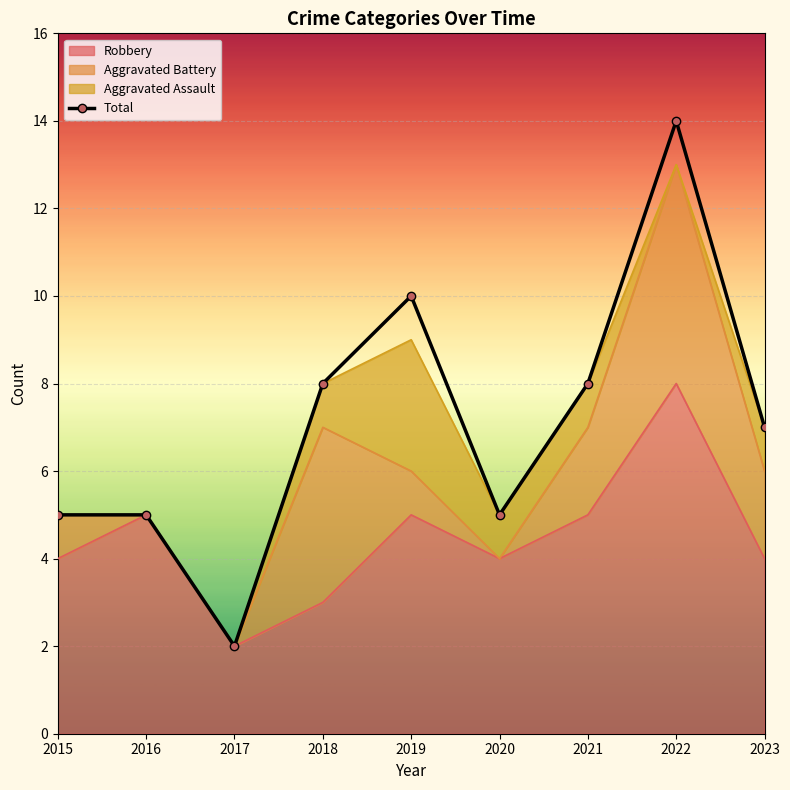

What is the value of the 4th point from the left?

8